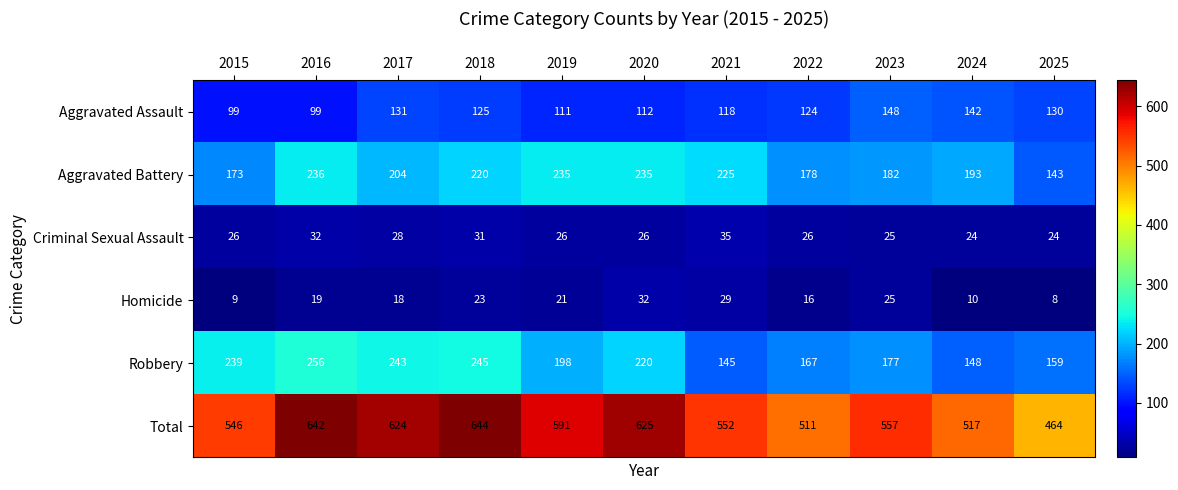

Read the Aggravated Battery value at 2015, to the nearest 10.

170